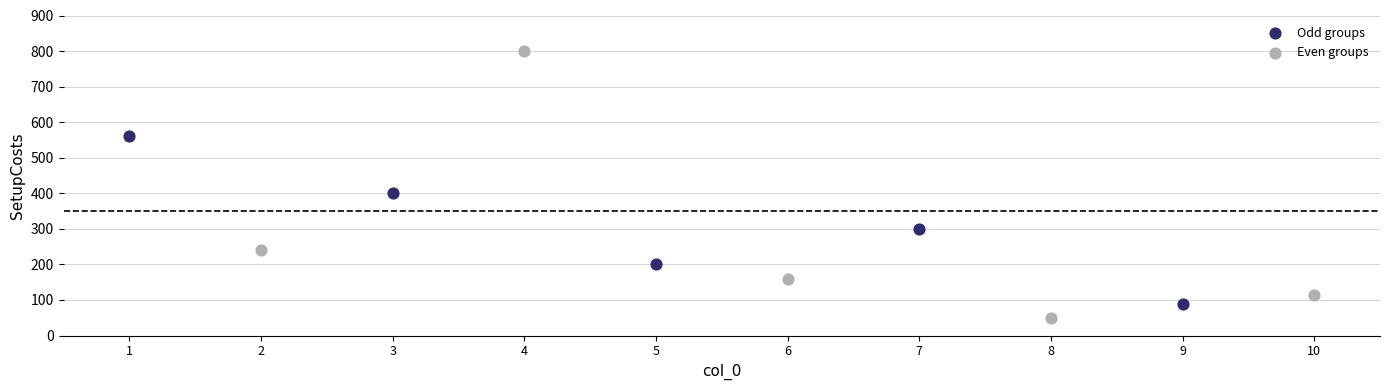

Which series reaches the maximum Y coordinate?

Even groups